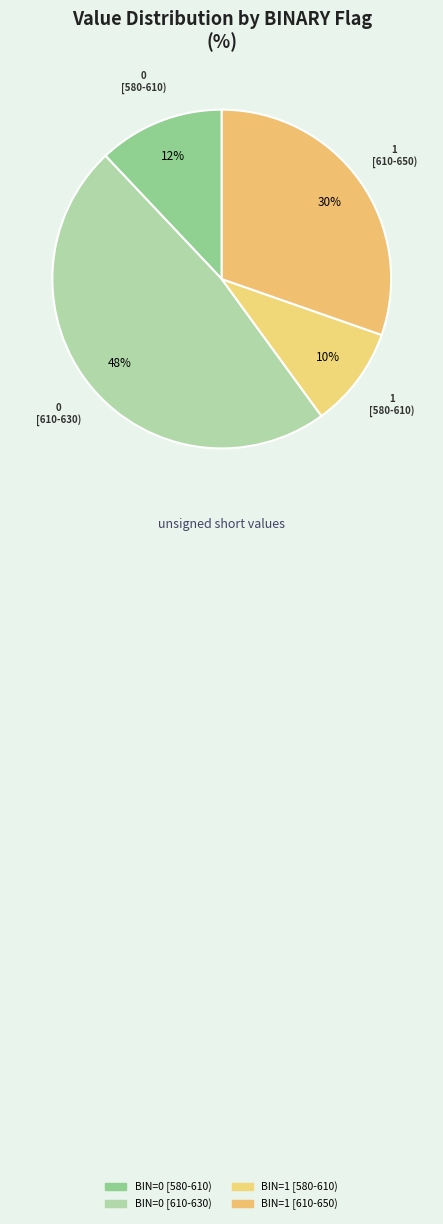

Is there any slice that represents more than half of the pie?

No